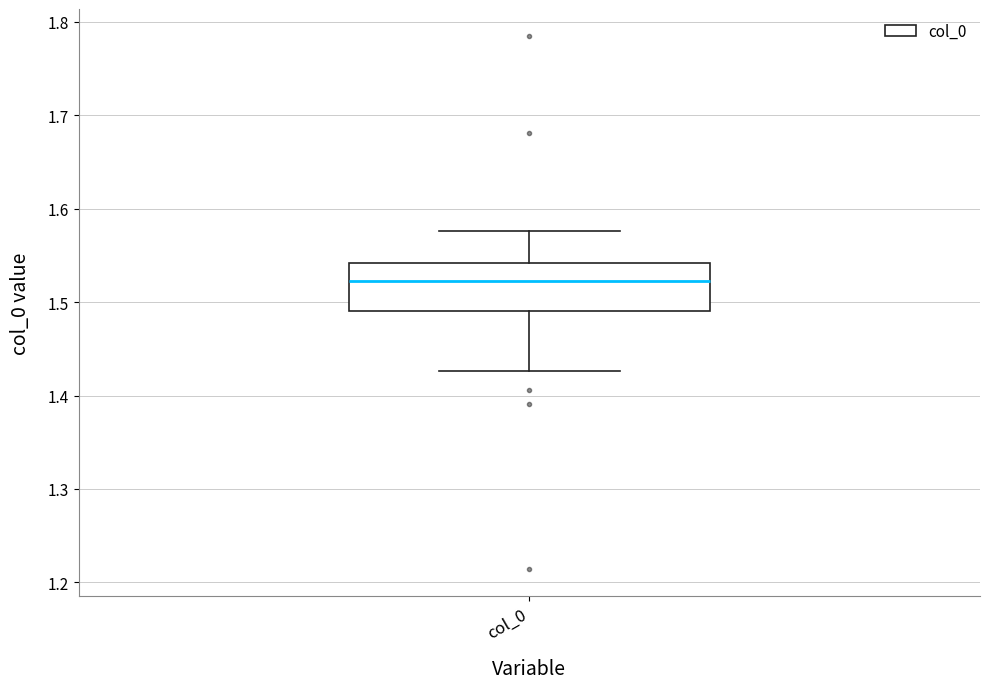

Where does the upper whisker of the box for col_0 end on the y-axis? The values are not printed on the chart, so give them approximately, as read against the axis.

1.58